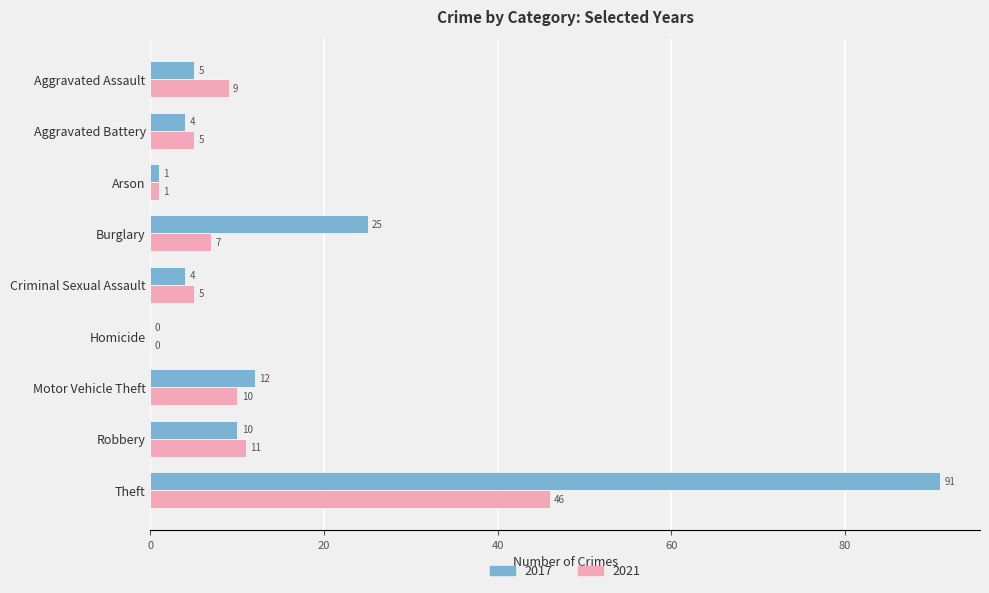

Between Aggravated Battery and Arson, which series saw the biggest shift?

2021